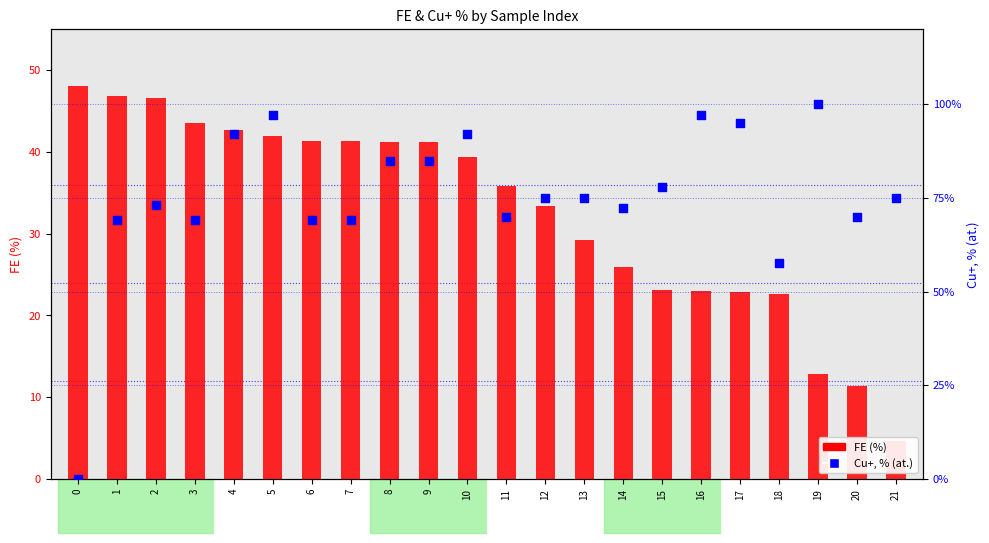

Which series contains the highest Y value?

Cu+, % (at.)